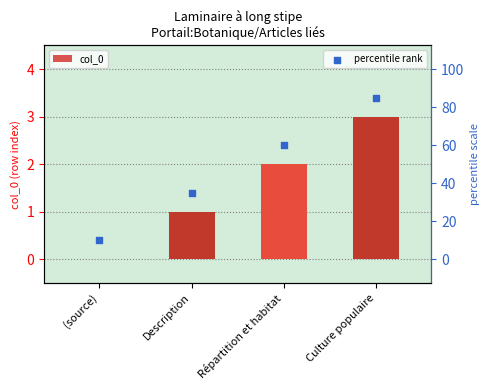

Which series has the largest total across all categories?

percentile rank